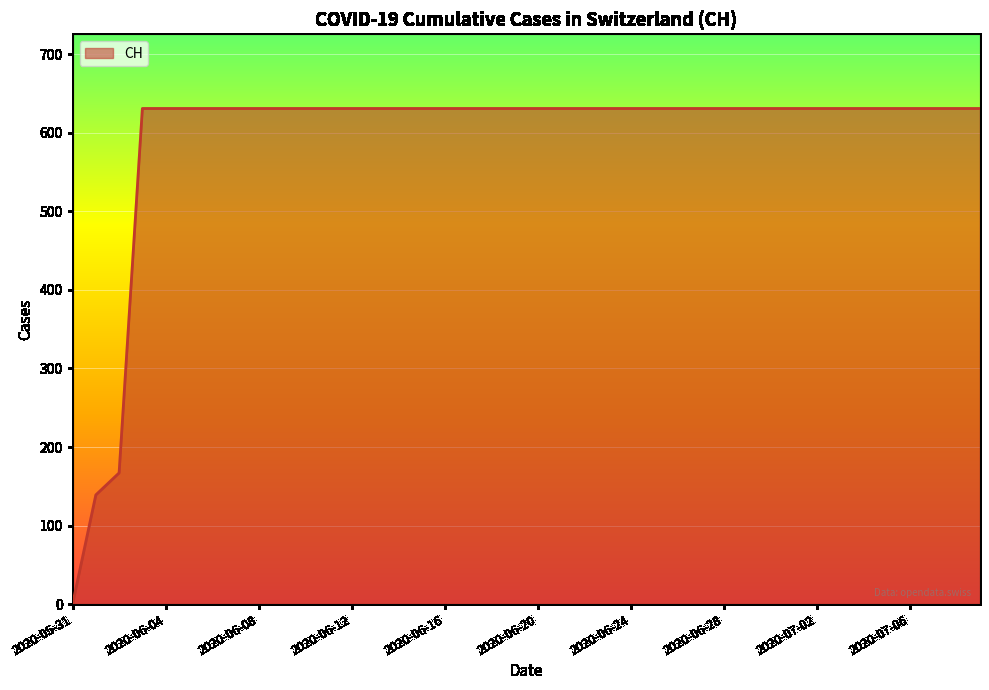

What is the maximum value shown in the chart?

631